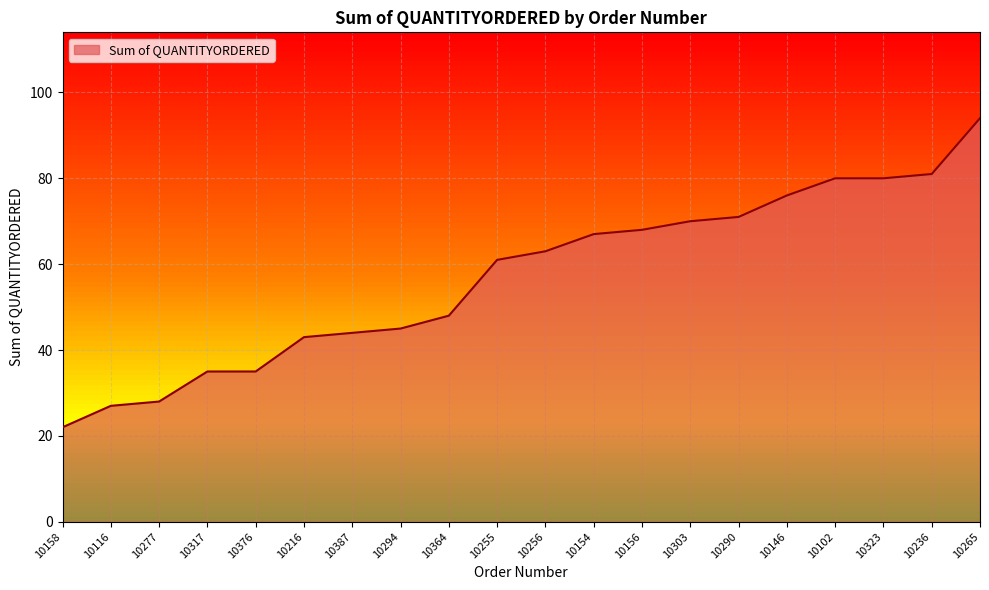

What is the difference between the maximum and minimum values?

72